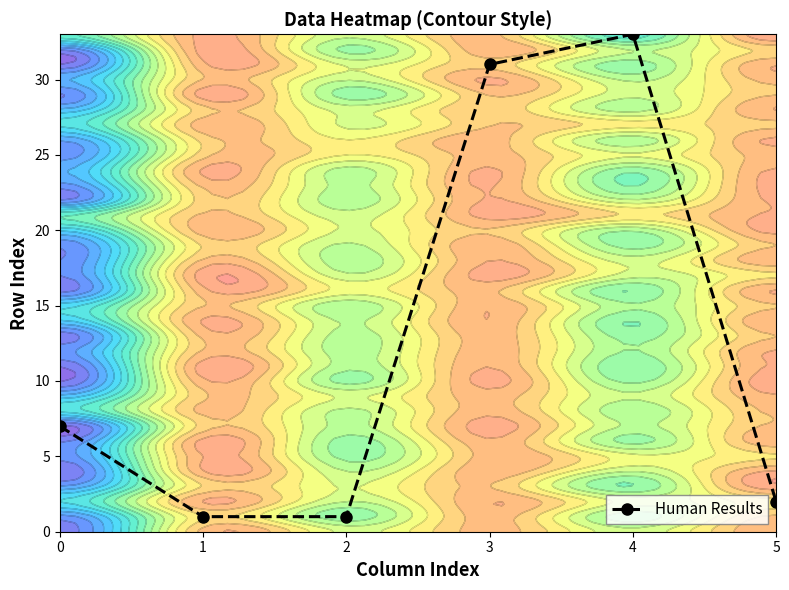

Between 4 and 1, which is larger?

4